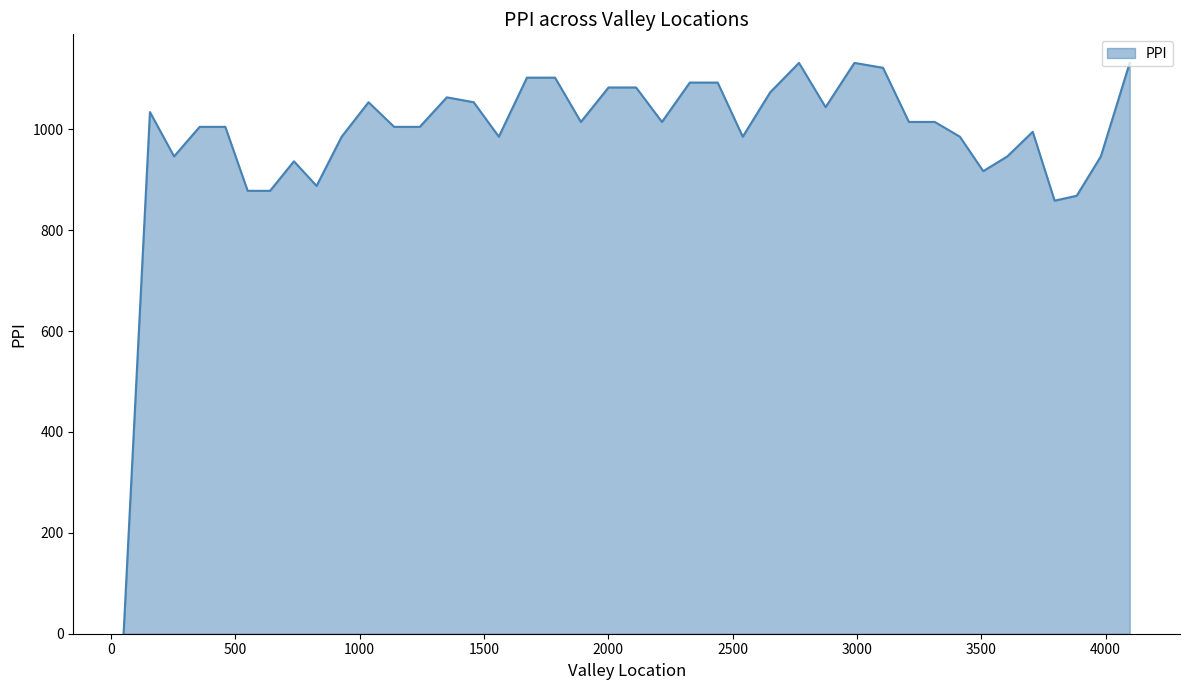

What is the greatest value displayed?

1131.7